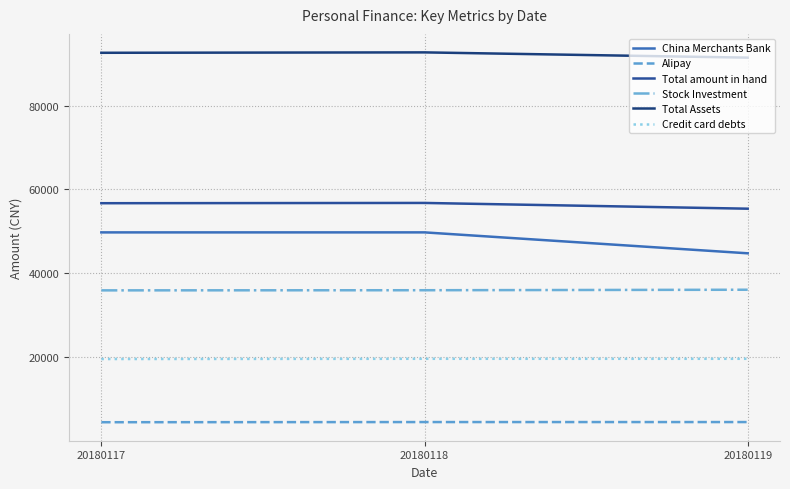

What is the minimum value for Total Assets?

91448.7